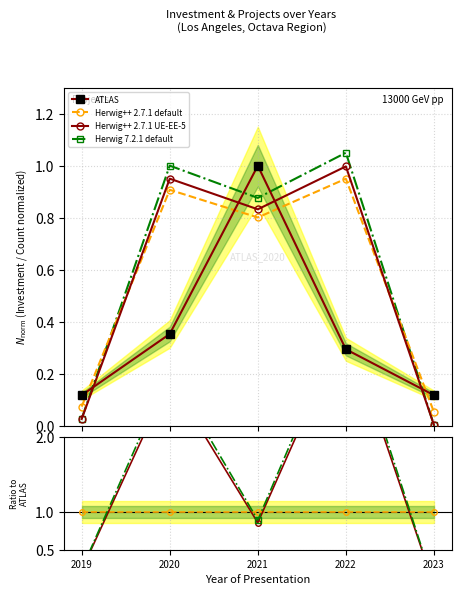

How many data points does each series have?

5